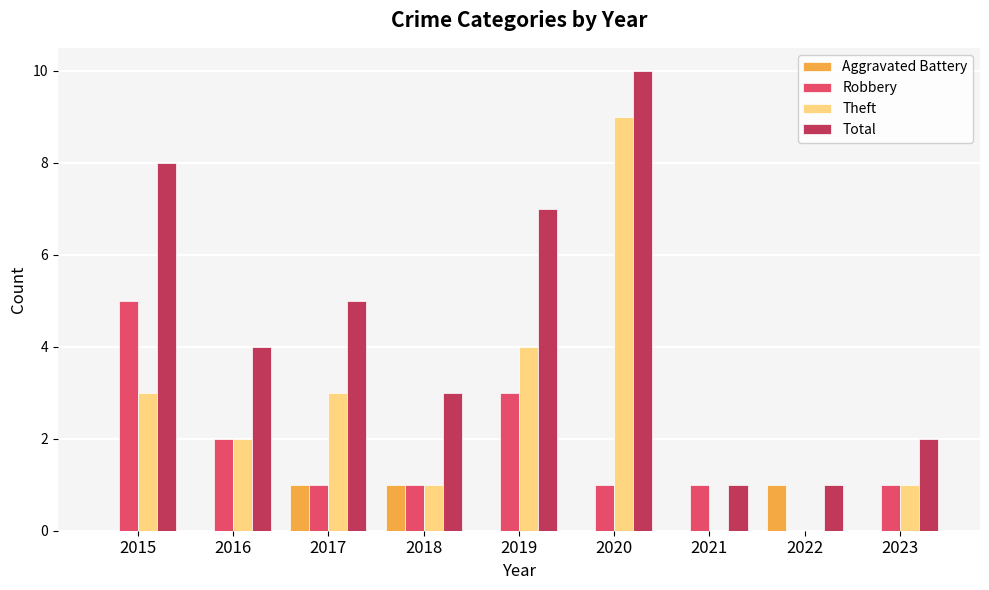

At which category is the sum across all series the highest?

2020